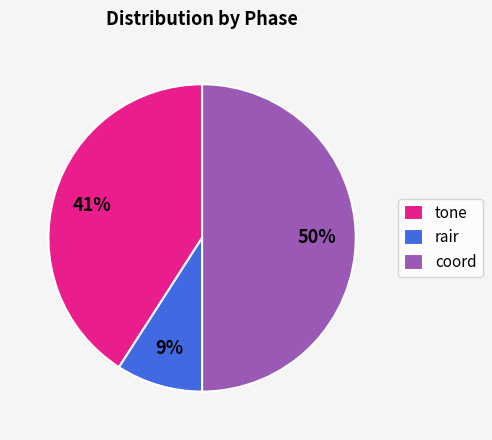

Which slice is the smallest?

rair